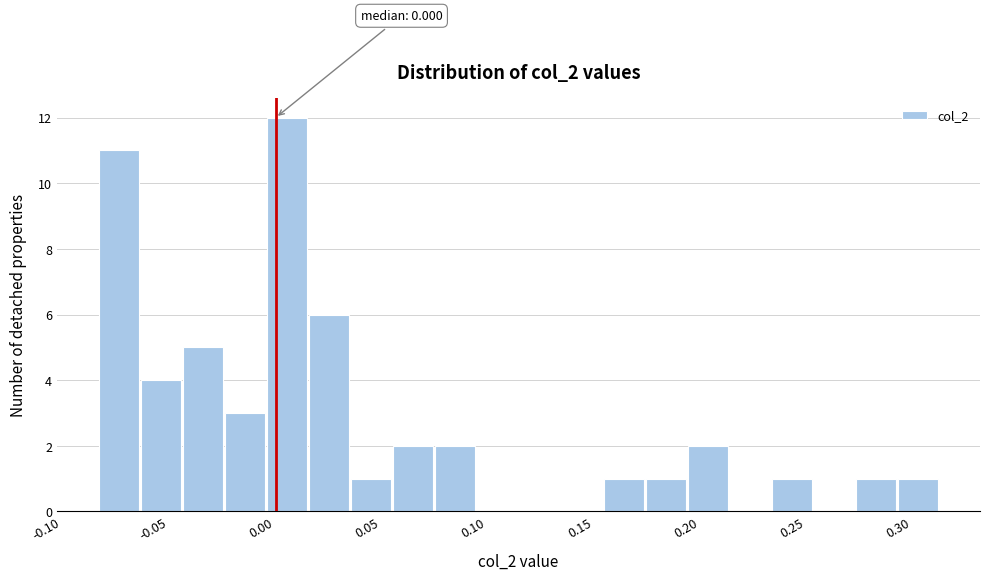

Read against the x-axis, roughly where is the centre of the tallest bar?

0.005